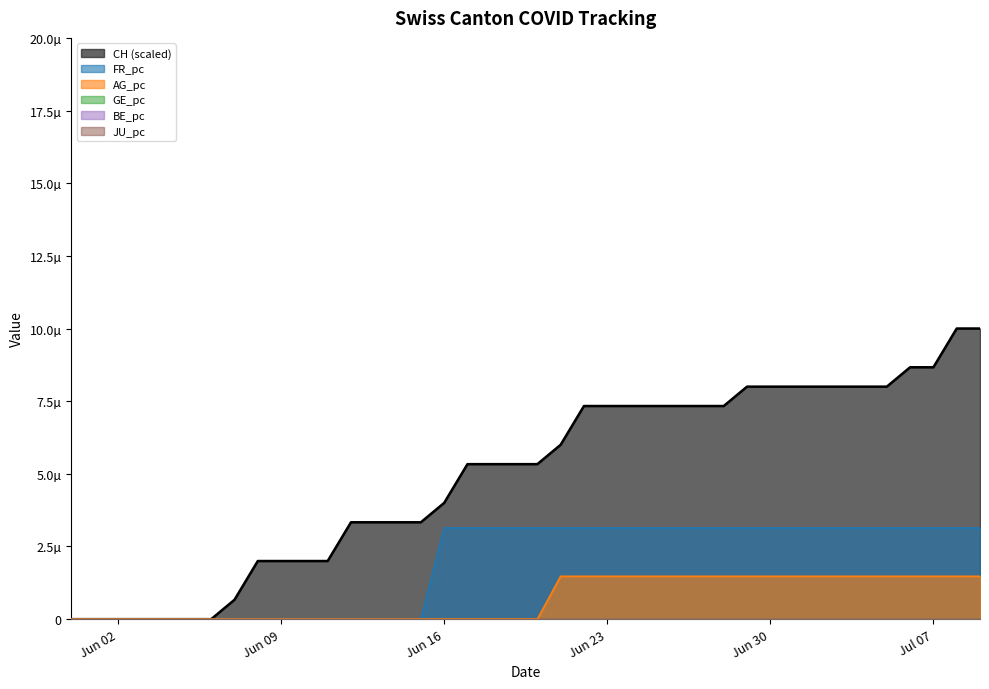

True or false: FR_pc and CH cross at least once.

False